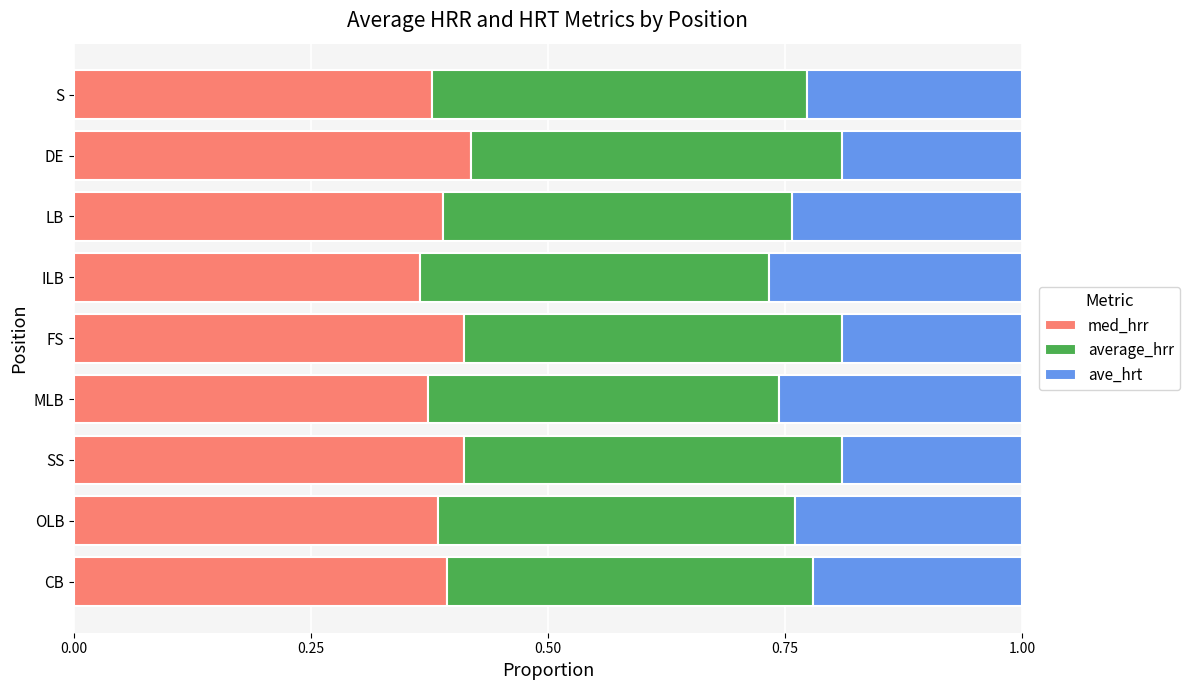

What is the total value across all series at ILB?

1.0